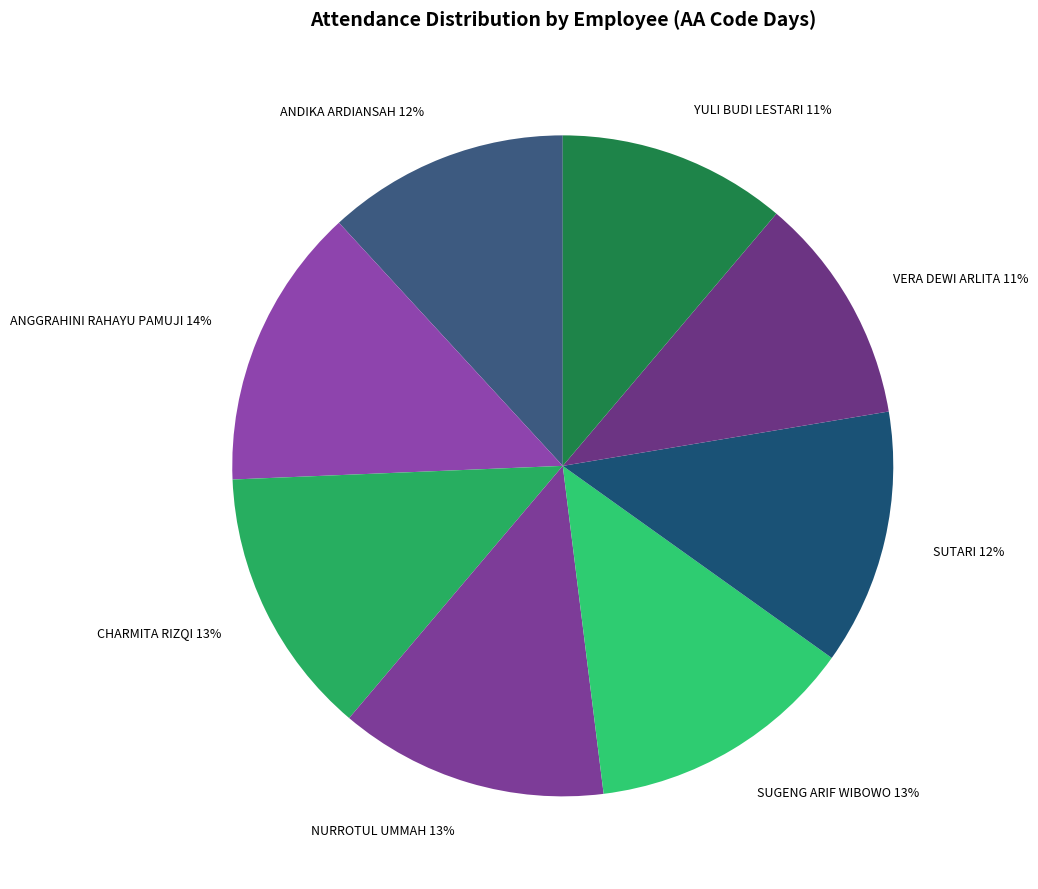

To the nearest percent, what percentage of the pie is SUTARI?

12%